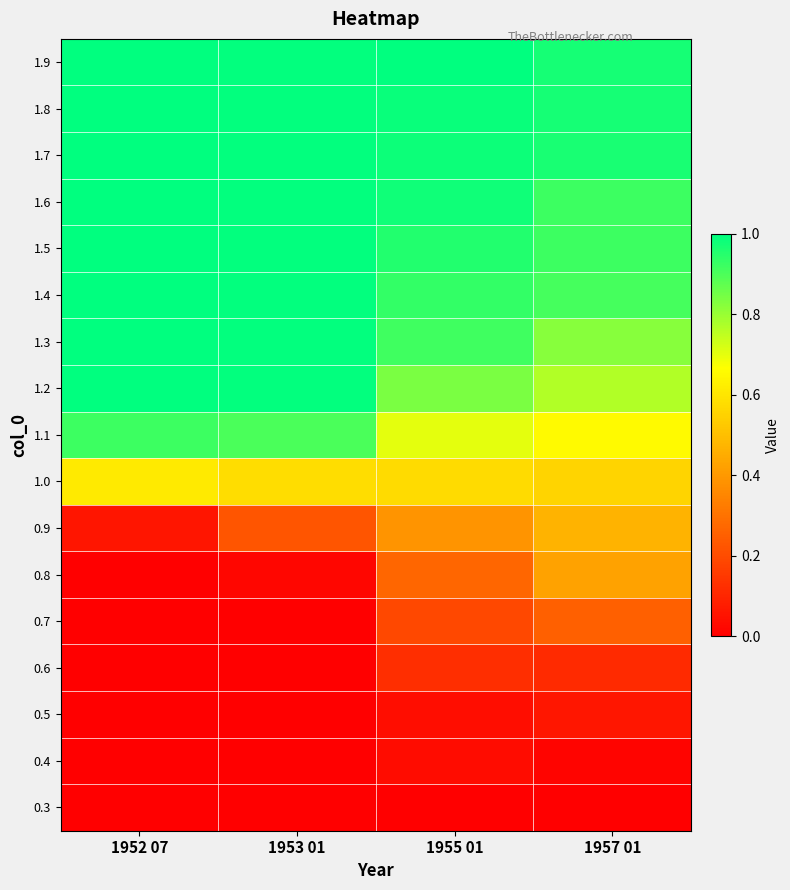

At 1955 01, list the series in order from largest to smallest.

1.9, 1.8, 1.7, 1.6, 1.5, 1.4, 1.3, 1.2, 1.1, 1.0, 0.9, 0.8, 0.7, 0.6, 0.5, 0.4, 0.3